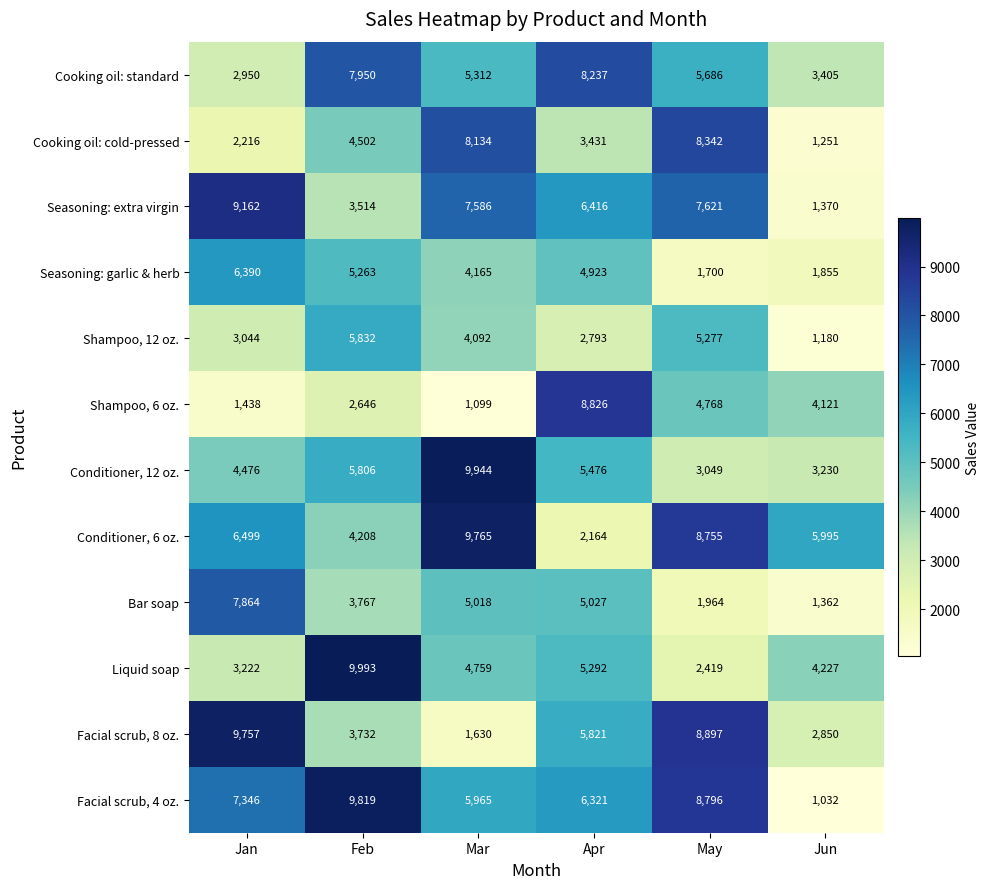

Which label corresponds to the largest value in the chart?

Feb